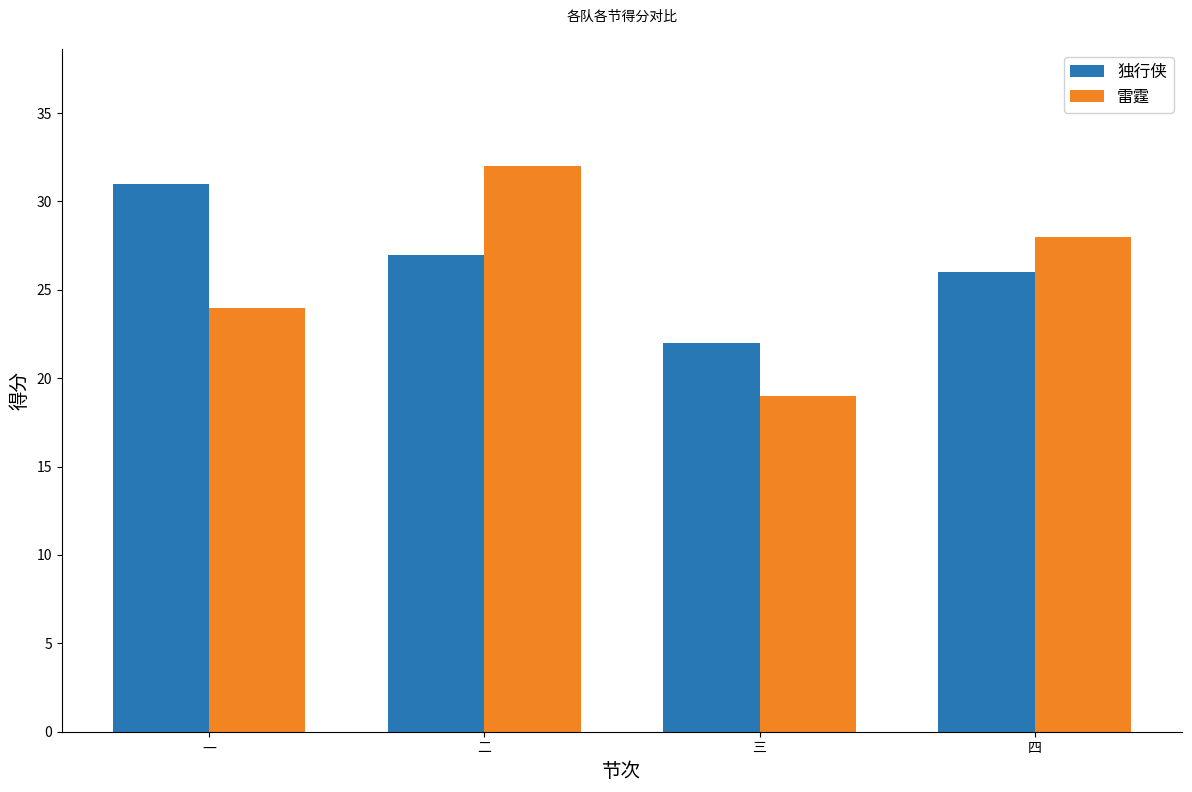

How many distinct data groups are displayed?

2